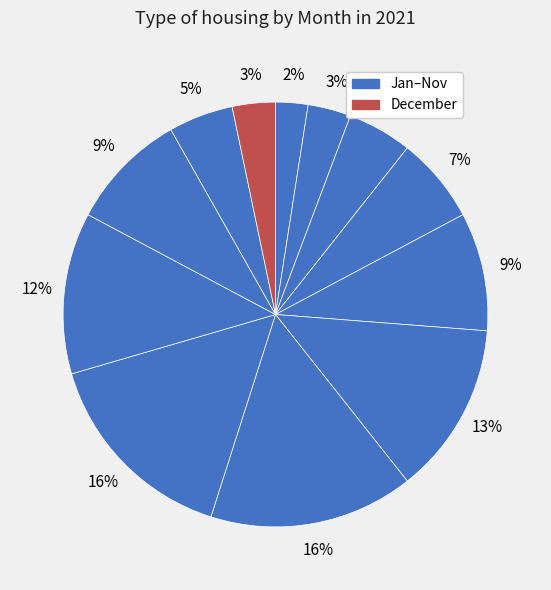

How many segments does this pie chart have?

12